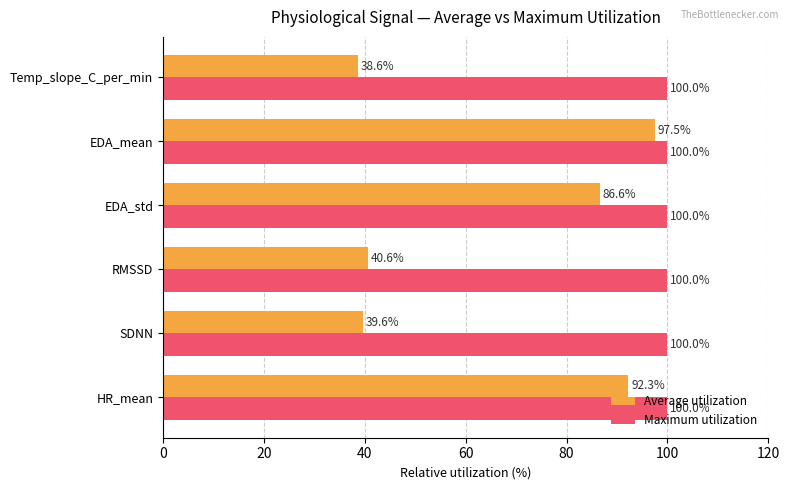

What is the smallest value displayed?

38.6